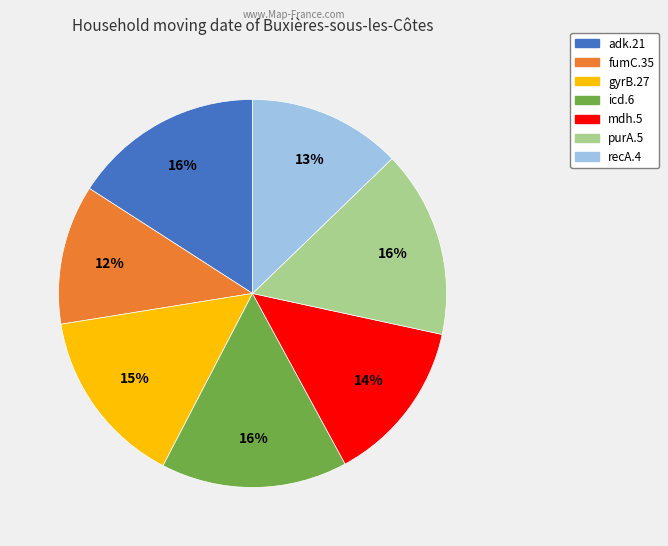

What percentage is the purA.5 slice, to the nearest percent?

16%